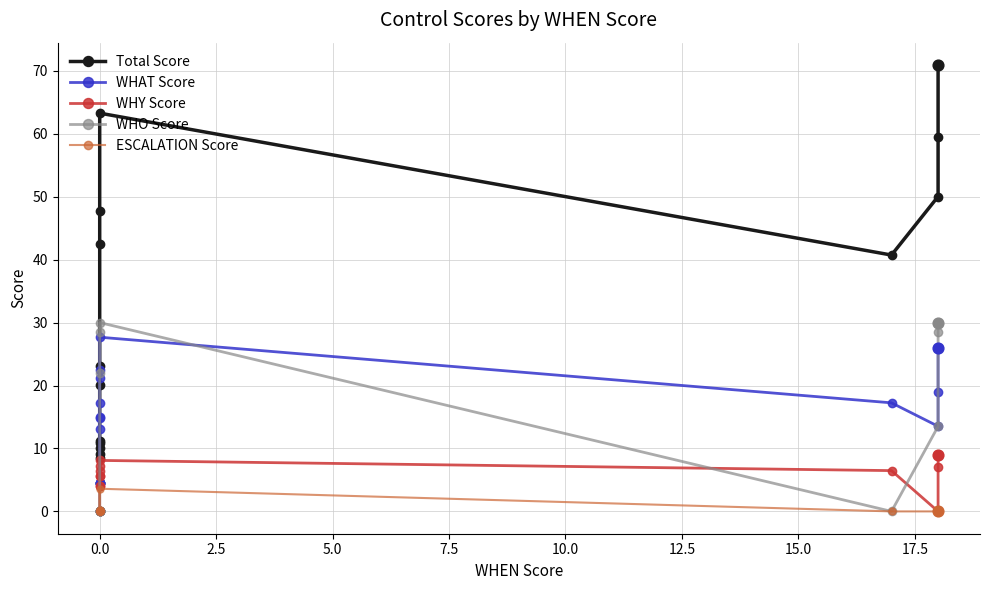

Which series contains the highest Y value?

Total Score